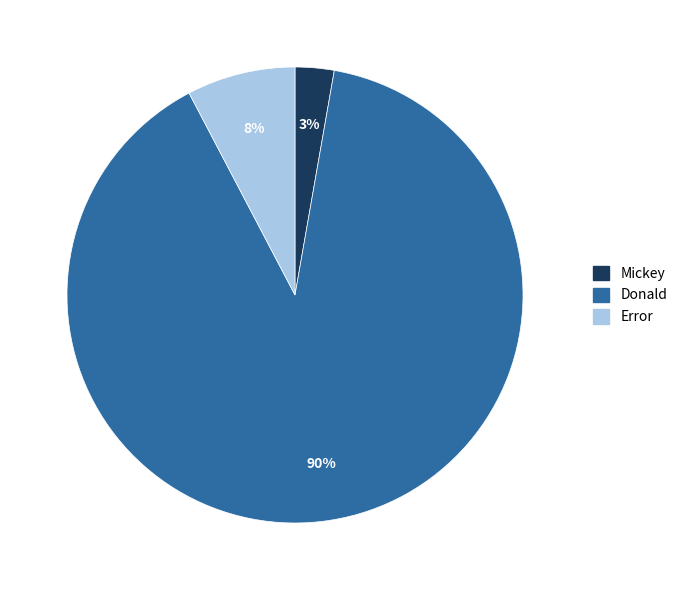

What percentage is the Error slice, to the nearest percent?

8%